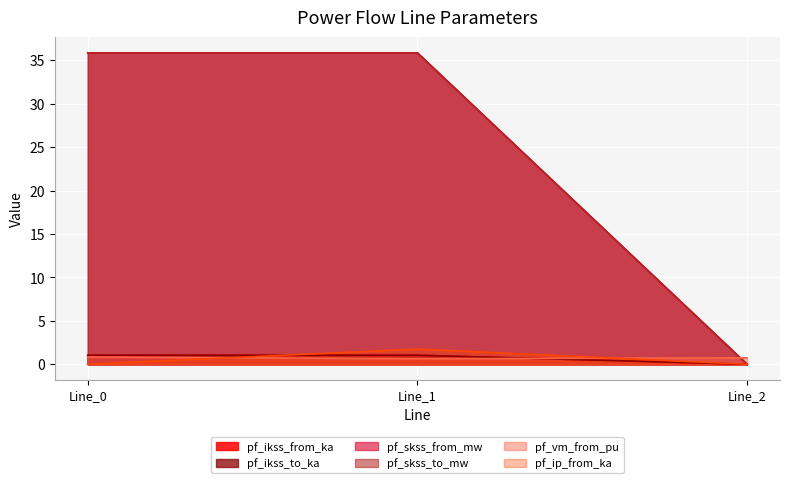

Is the value of pf_ikss_to_ka at Line_2 greater than the value of pf_ikss_from_ka at Line_1?

No